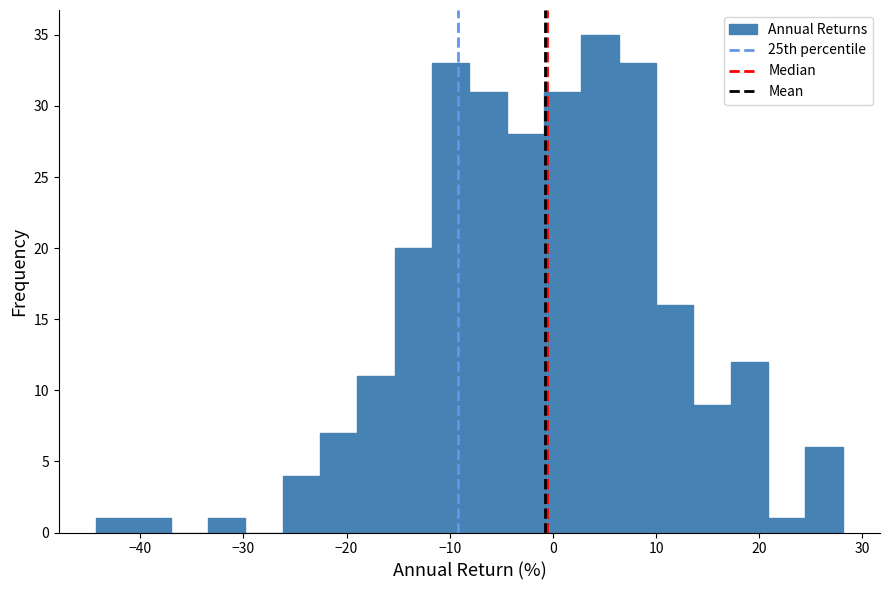

Read against the x-axis, roughly where is the centre of the tallest bar?

5